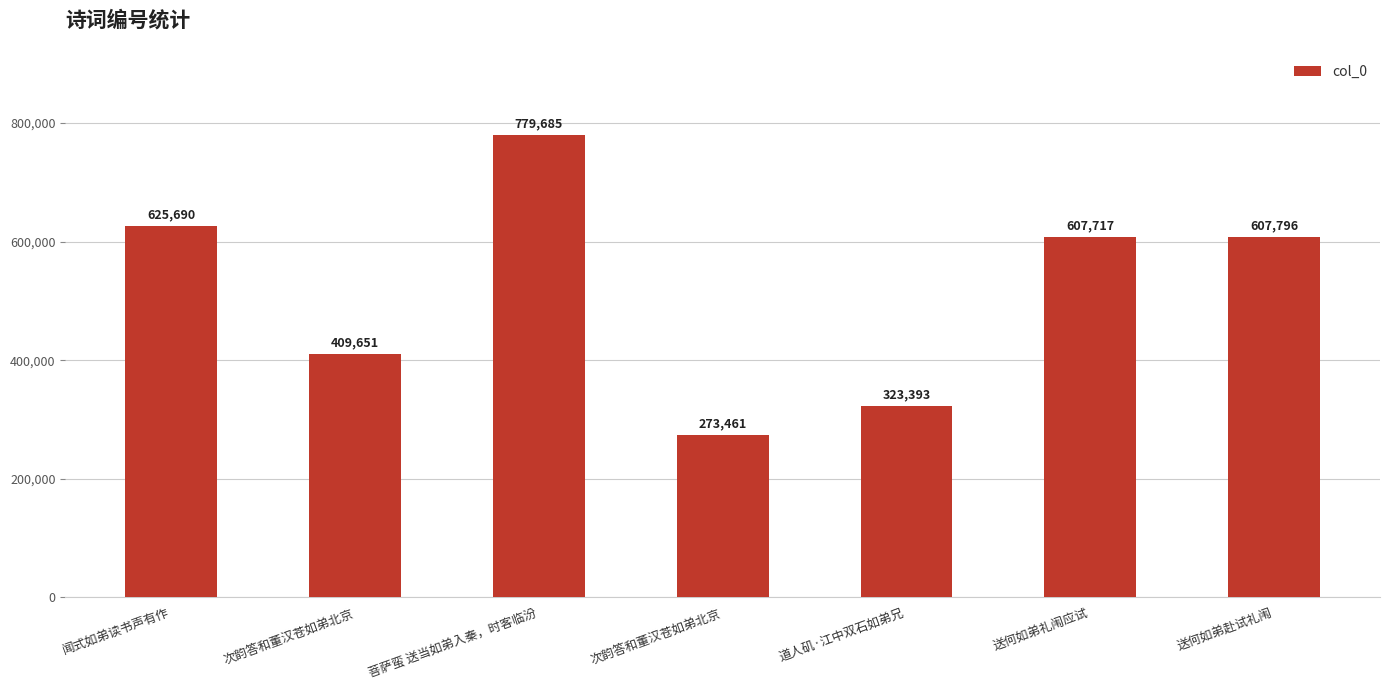

How many data points are less than 607717?

3